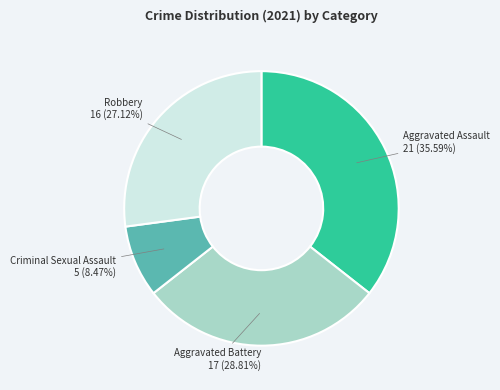

Does any single category account for the majority?

No